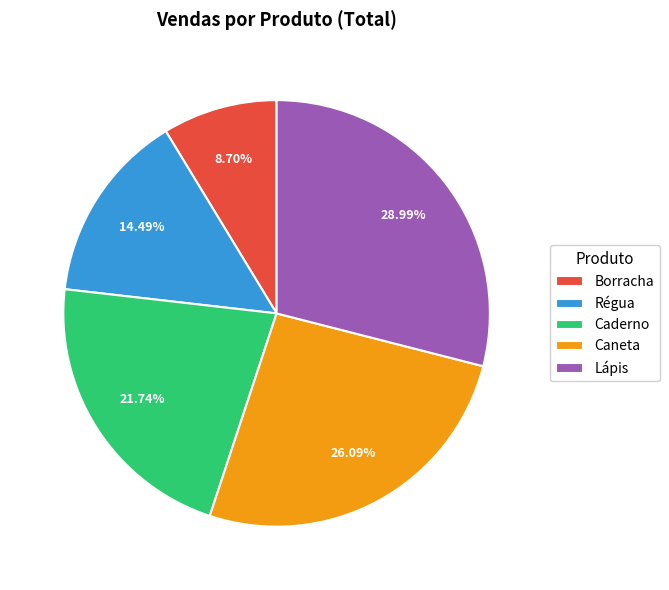

To the nearest percent, what percentage of the pie is Caderno?

22%